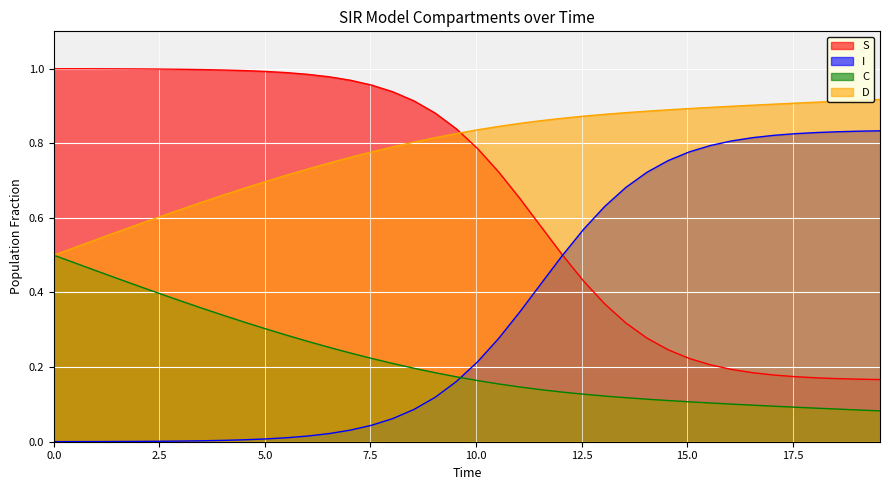

What is the minimum value for S?

0.2